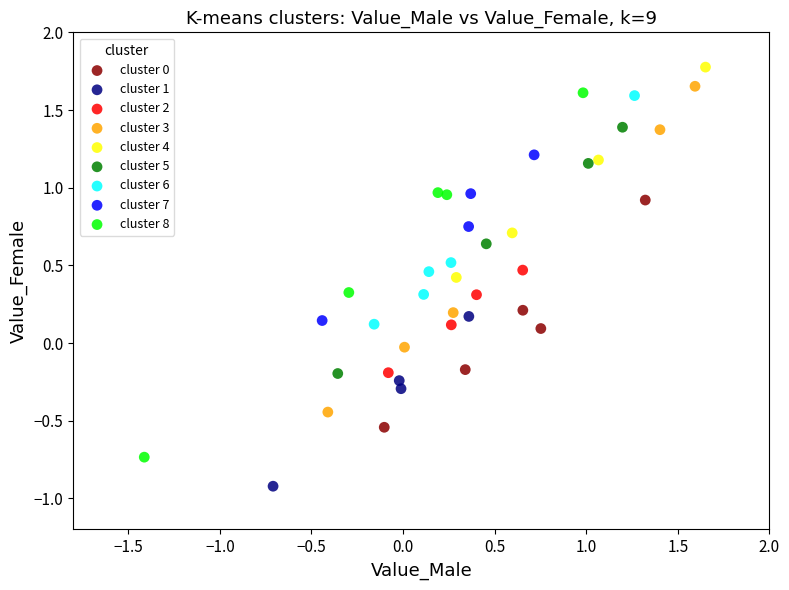

Which series contains the lowest Y value?

cluster 1